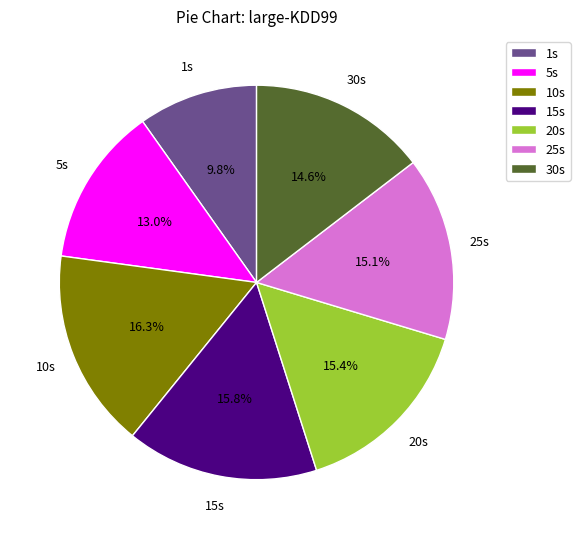

Is the sum of 25s and 15s greater than half?

No